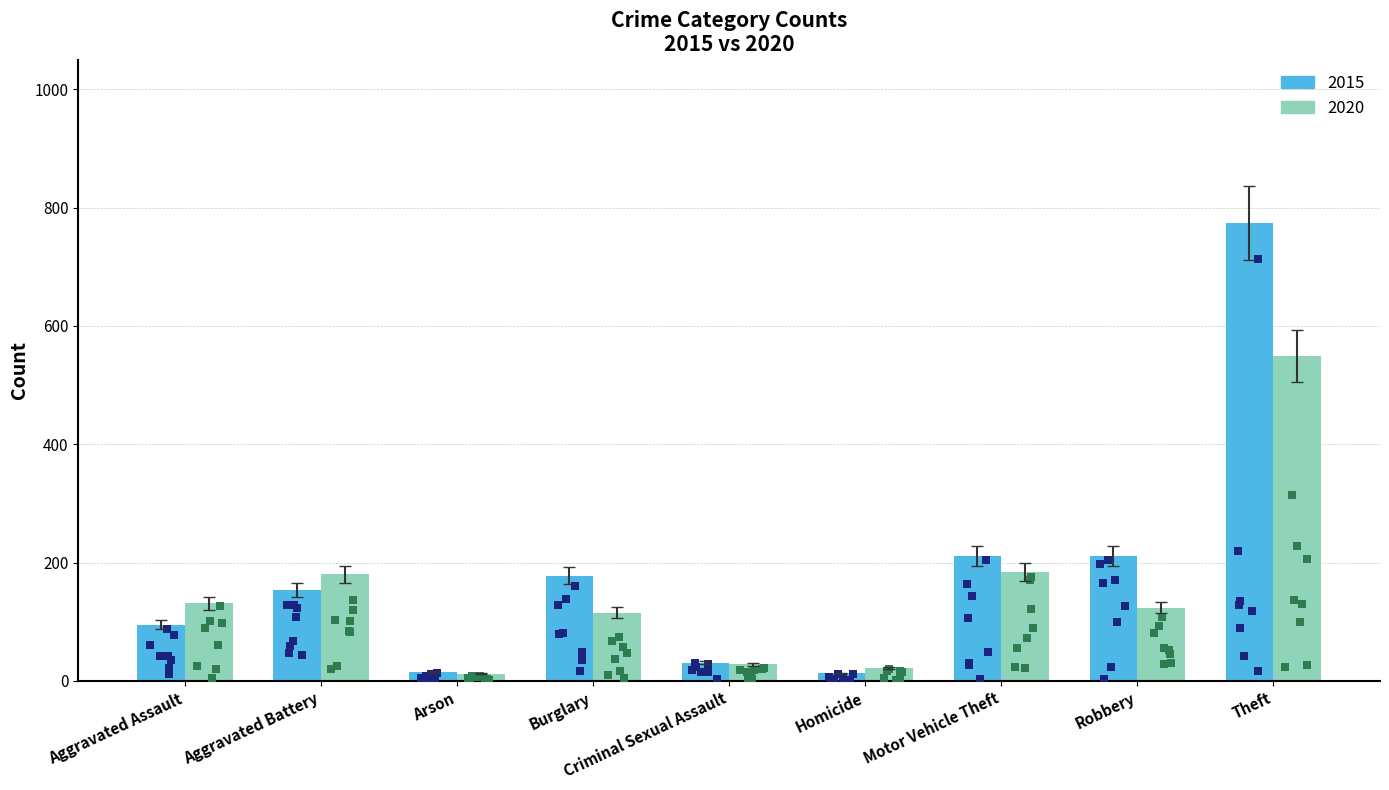

Which series reaches the minimum Y coordinate?

2015